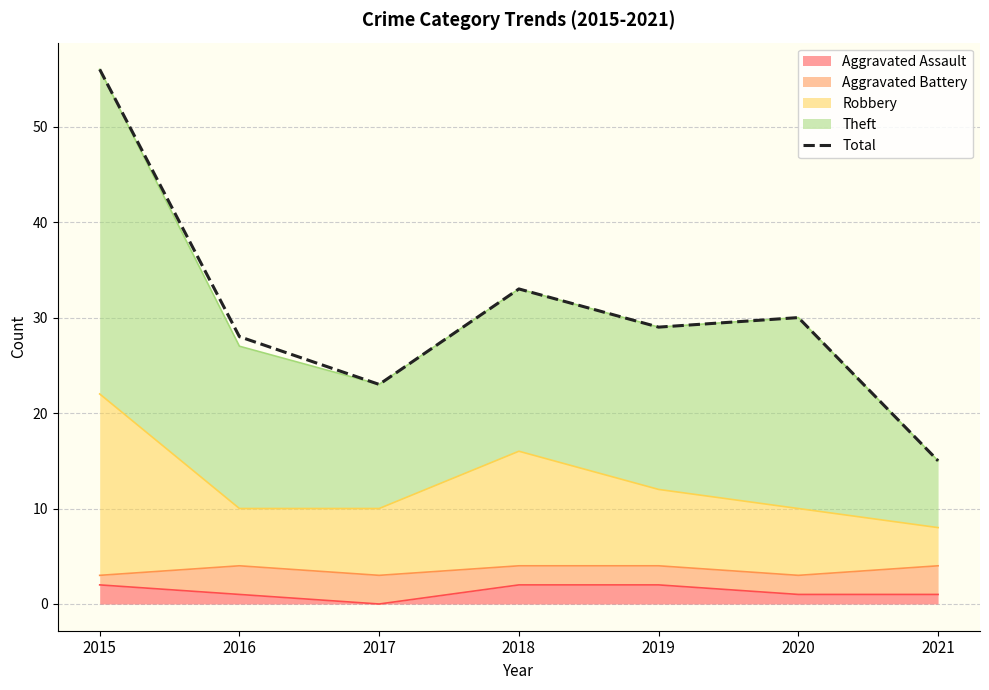

Where does the data first go above 29?

2015